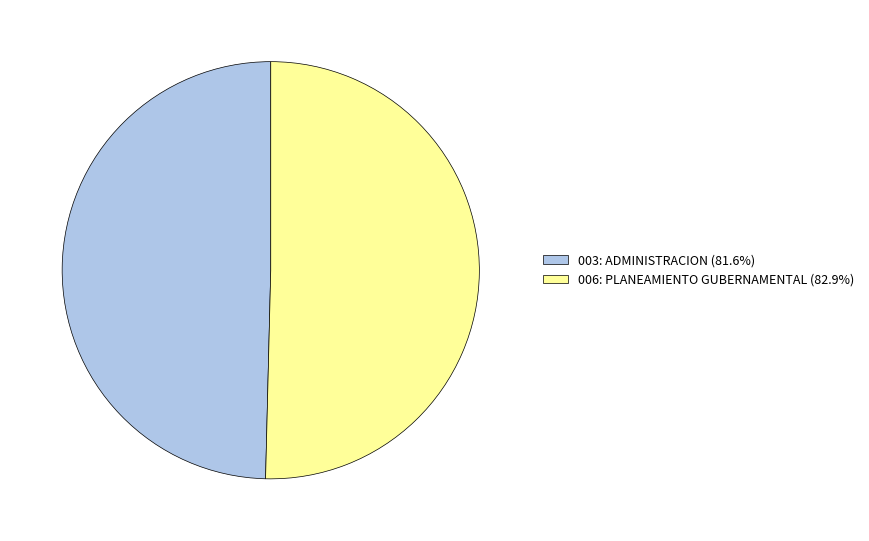

Is the sum of 003: ADMINISTRACION (81.6%) and 006: PLANEAMIENTO GUBERNAMENTAL (82.9%) greater than half?

Yes